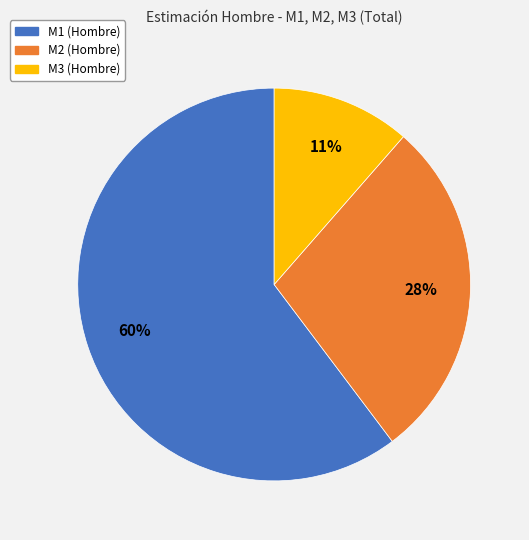

Is there any slice that represents more than half of the pie?

Yes